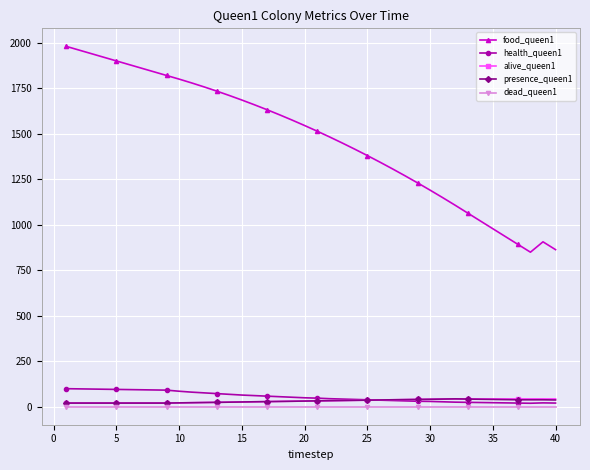

Which series has the widest spread of values?

food_queen1